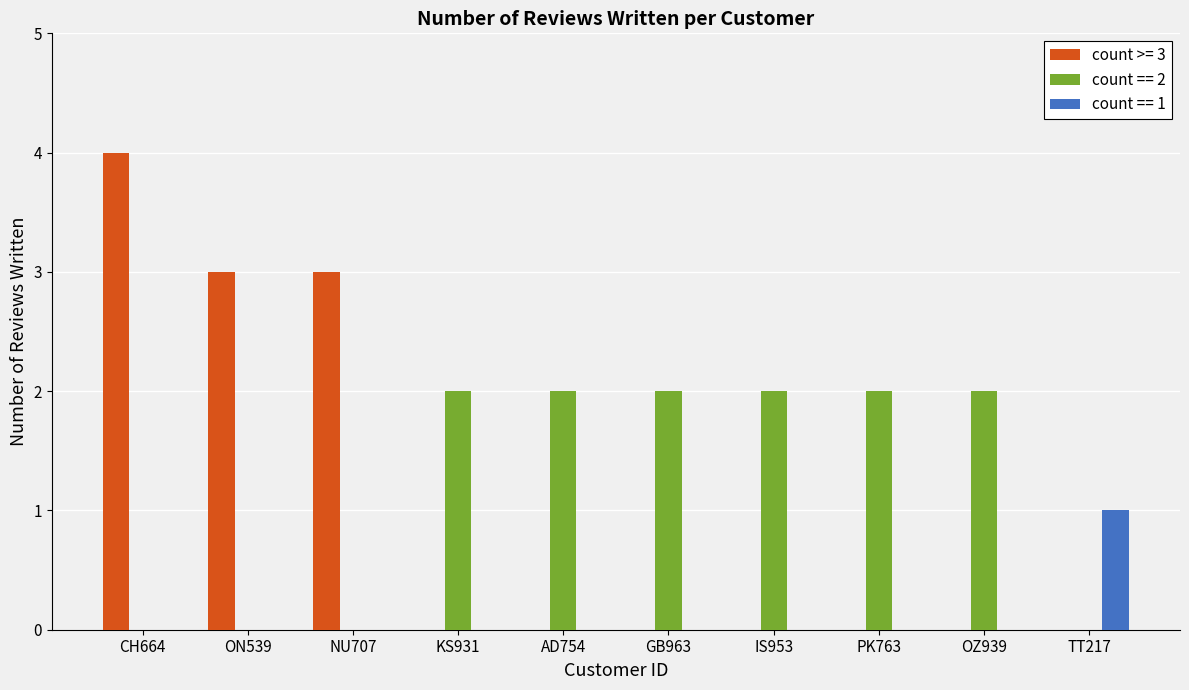

The count == 1 series shows 0 at OZ939. True or false?

True